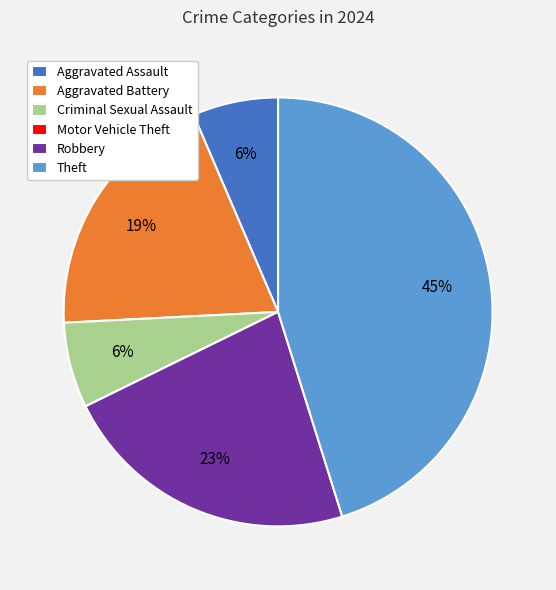

To the nearest percent, what portion does Robbery represent?

23%